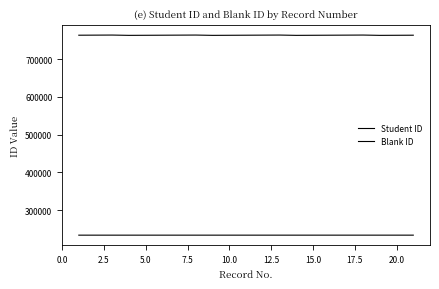

Rank the series by their maximum value, from lowest to highest.

Student ID, Blank ID